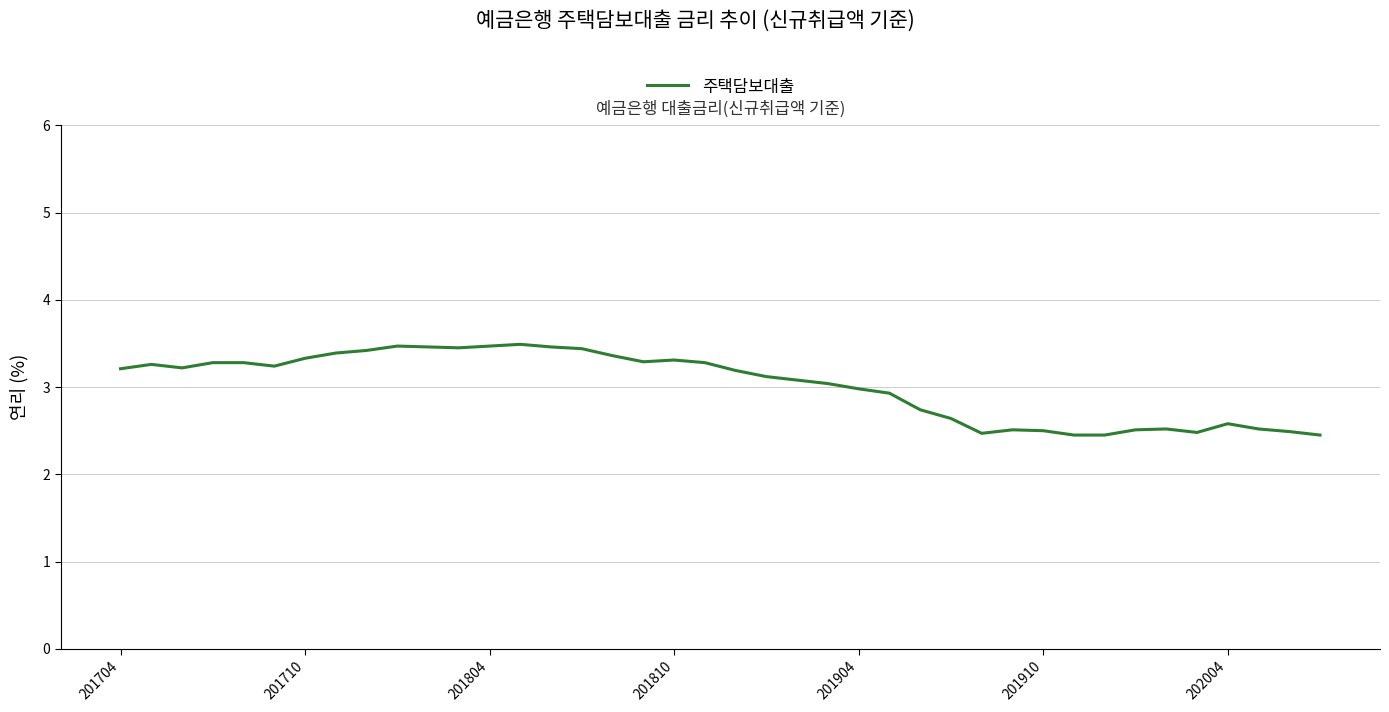

What is the minimum value shown in the chart?

2.5